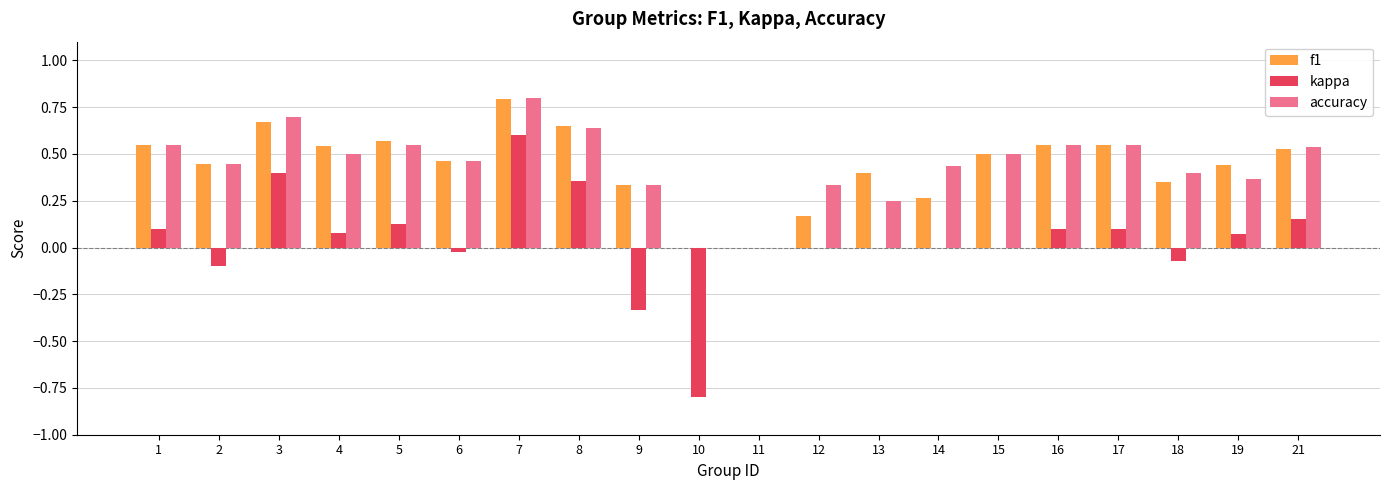

At which category is the sum across all series the highest?

7